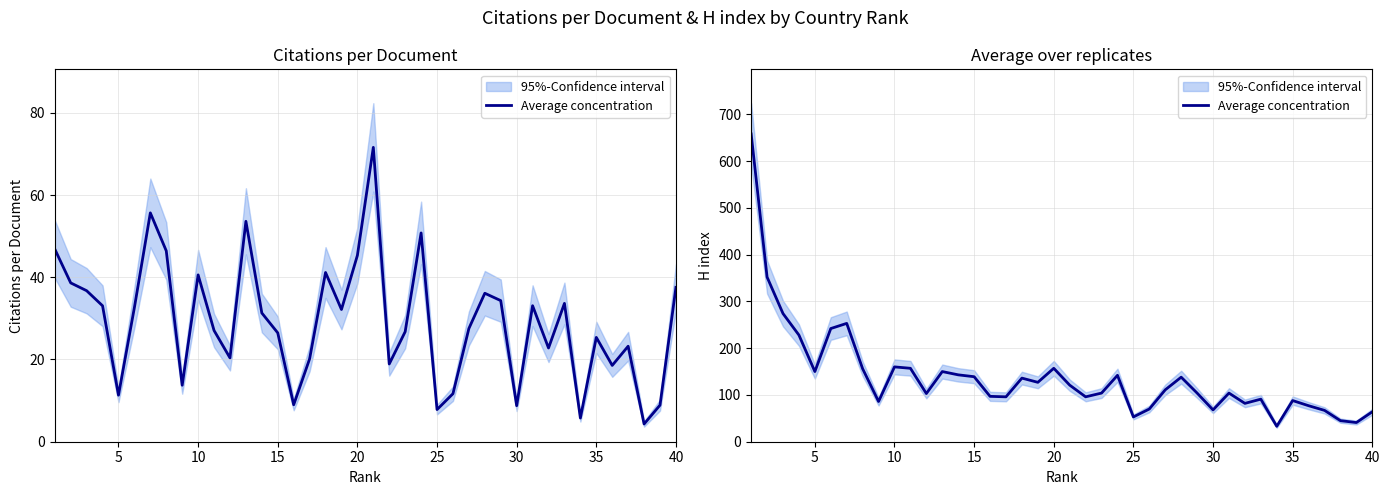

Reading left to right, extract all data points from this chart.

658	352	274	228	150	242	253	156	86	160	157	103	150	143	139	97	96	136	127	157	121	96	104	142	53	70	111	138	104	68	104	82	91	33	88	77	67	45	41	64